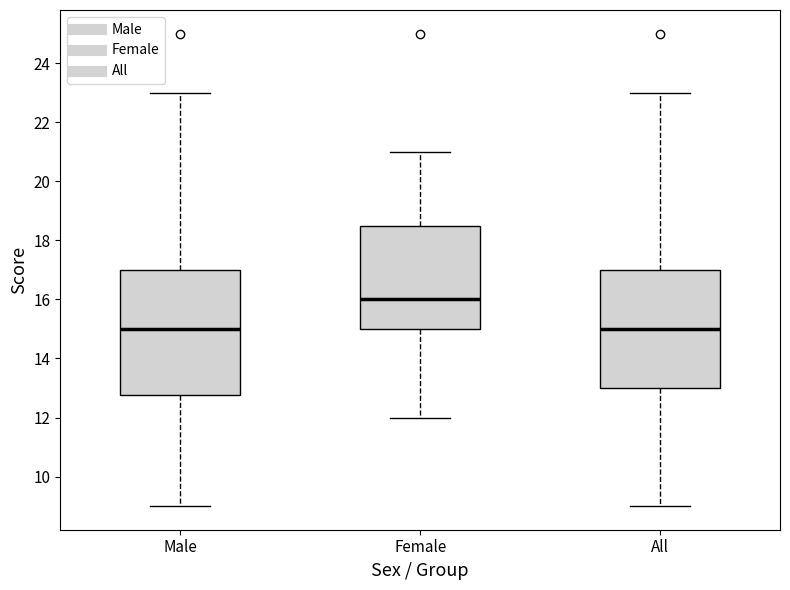

Comparing the boxes themselves (not the whiskers), which one is the tallest?

Male